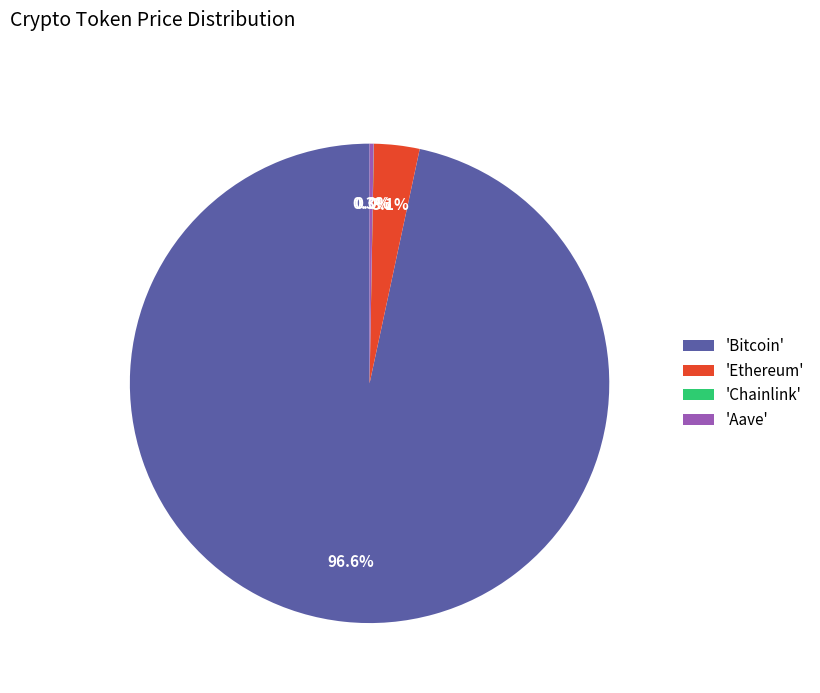

Which category has the biggest portion of the pie?

'Bitcoin'